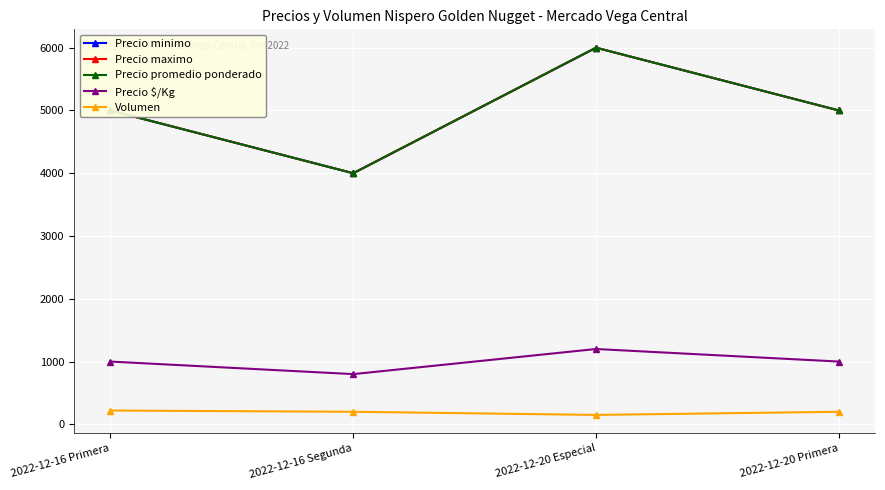

At which label does Precio maximo reach its minimum?

2022-12-16 Segunda